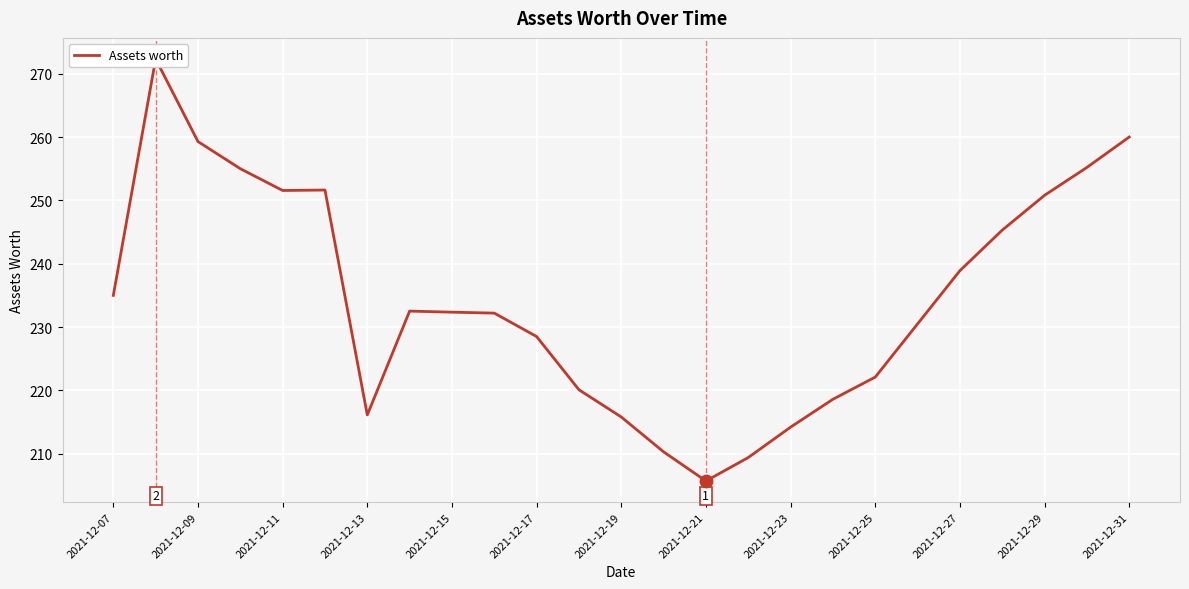

What is the change in value from 16 to 21?

+31.1